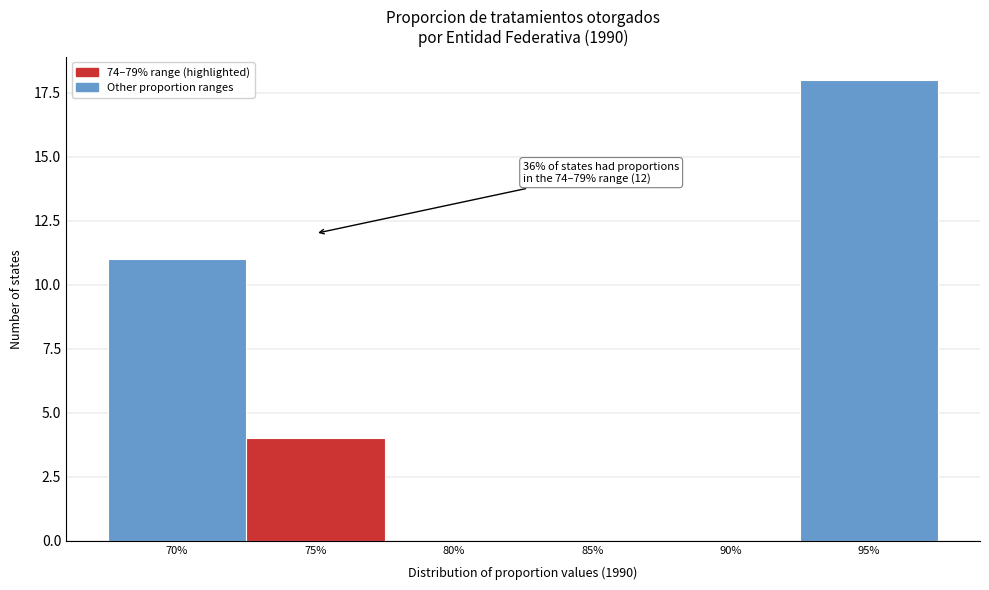

Reading left to right, list all the values displayed in this chart.

70%=11	75%=4	80%=0	85%=0	90%=0	95%=18